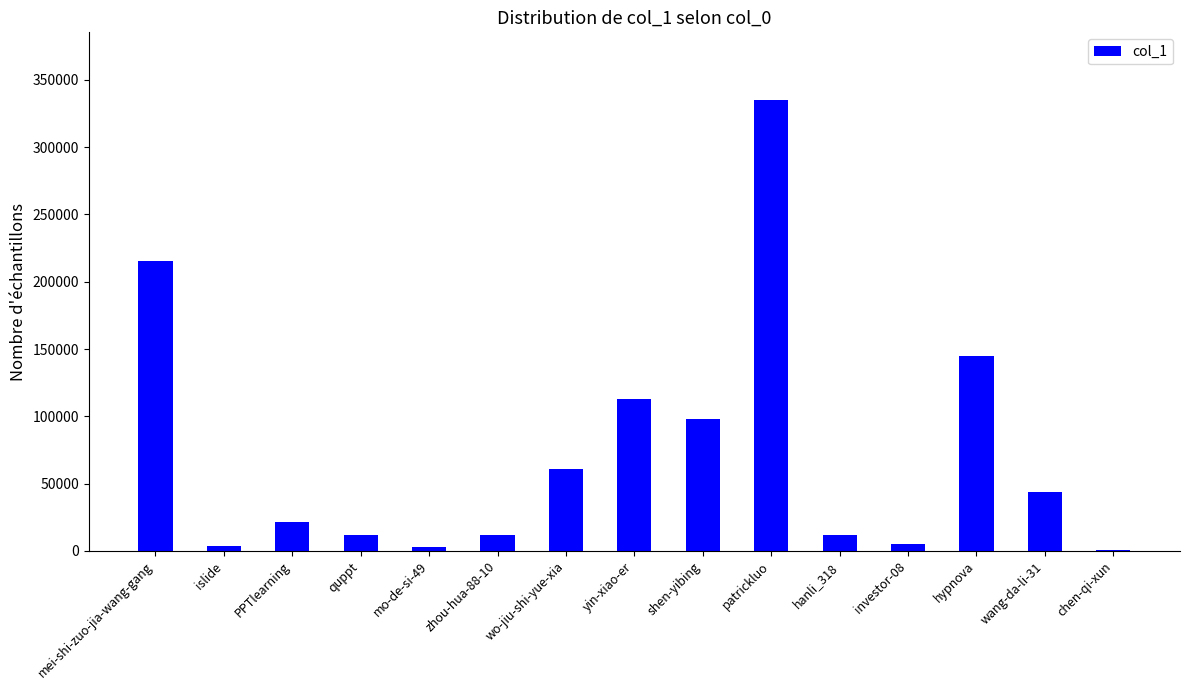

Between mei-shi-zuo-jia-wang-gang and chen-qi-xun, which is larger?

mei-shi-zuo-jia-wang-gang